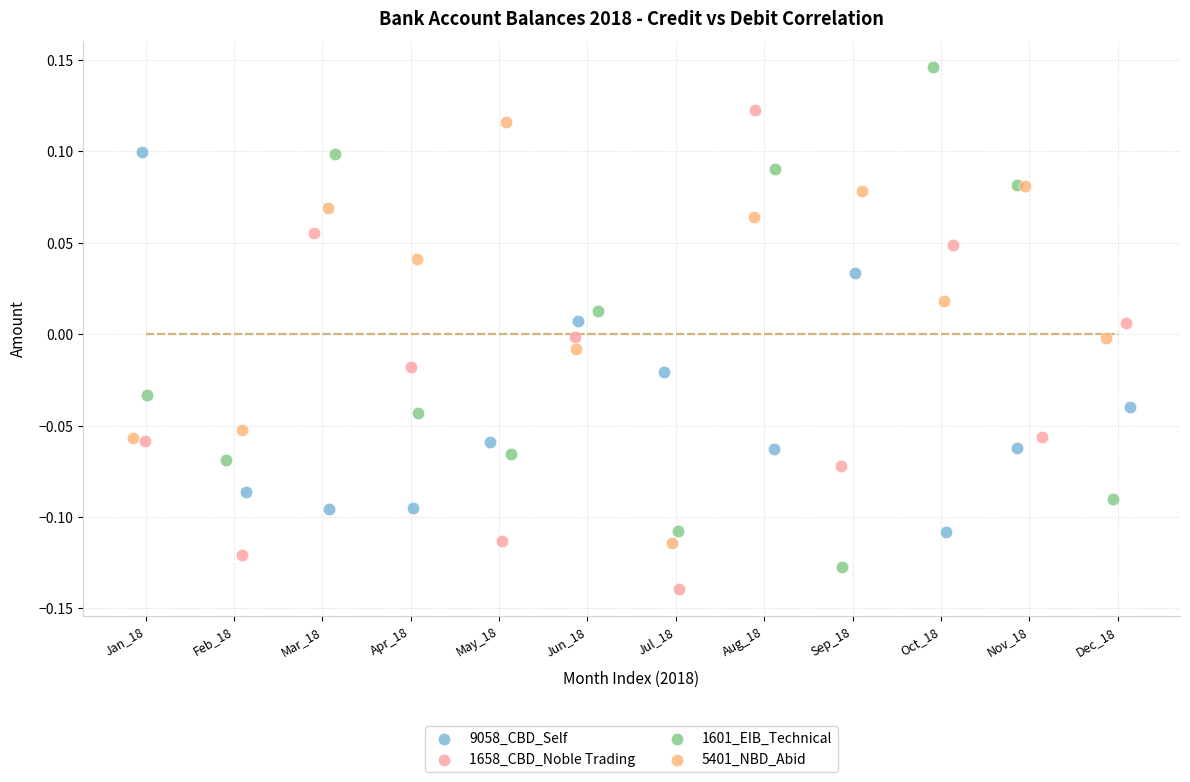

Which series reaches the maximum Y coordinate?

1601_EIB_Technical